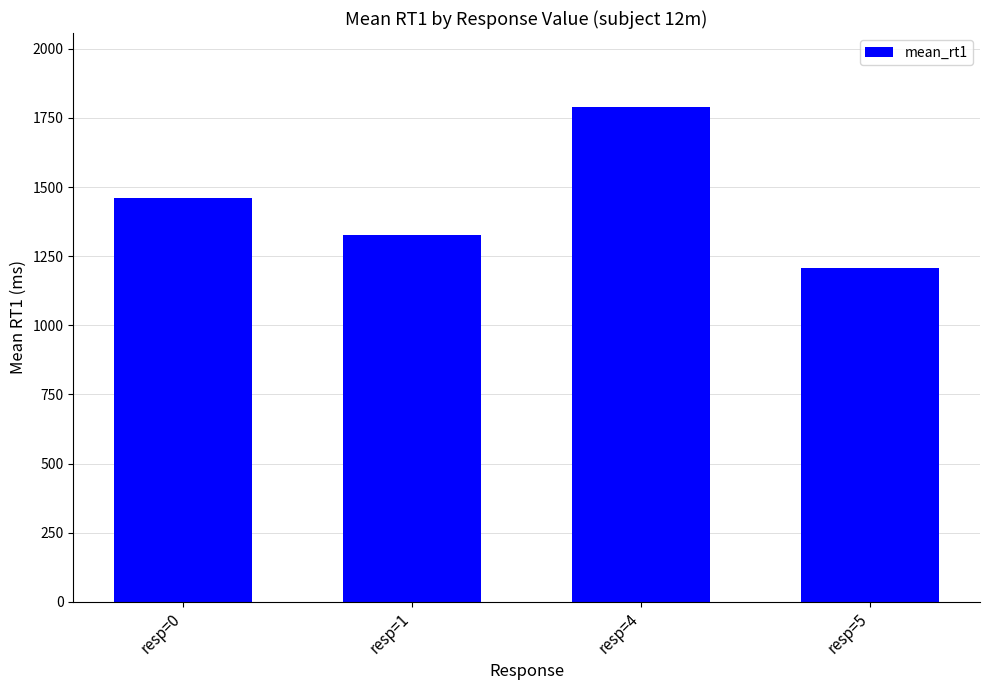

Approximately how many times larger is the value at resp=0 compared to resp=5?

1.2